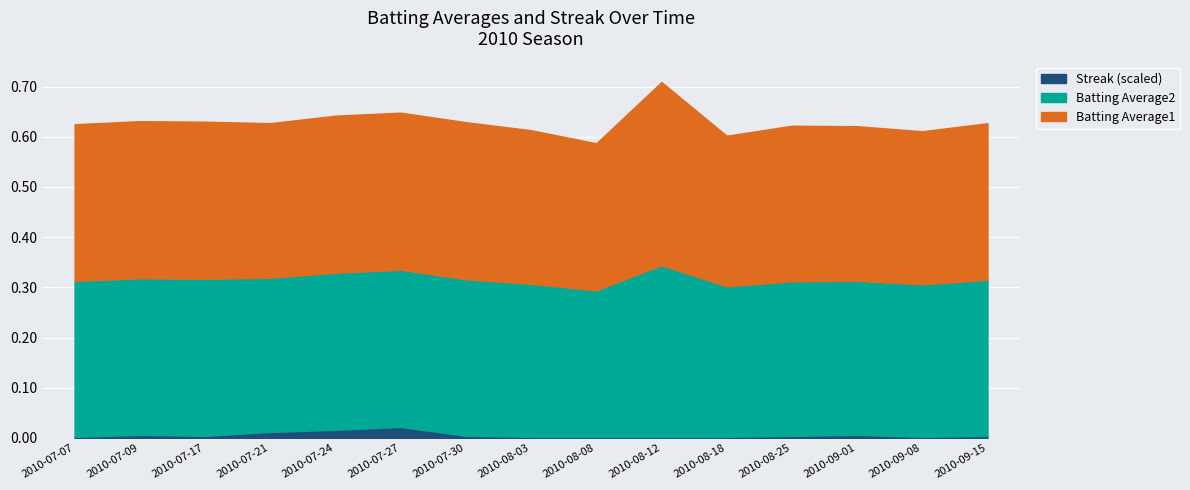

At which category is the sum across all series the highest?

2010-08-12